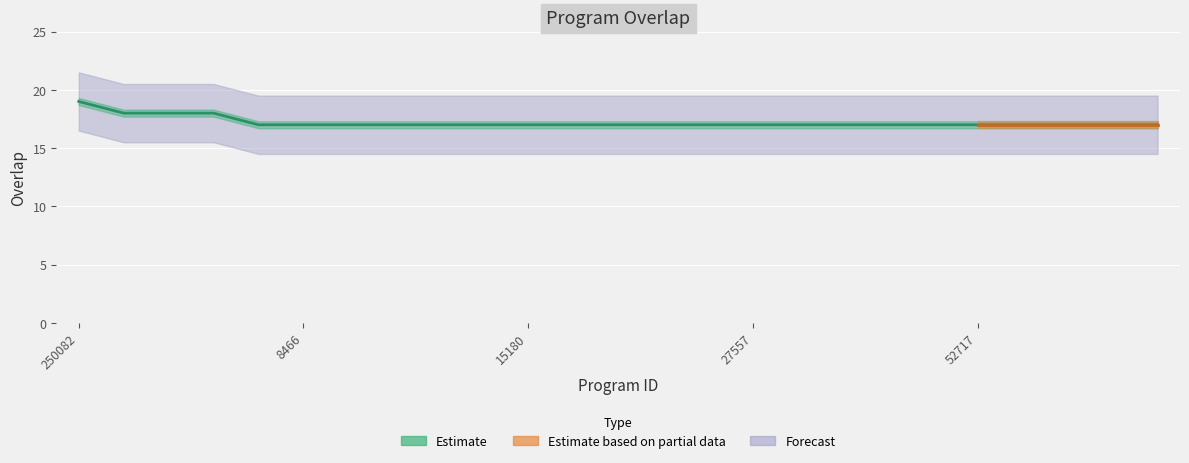

What is the change in value from 250082 to 228356?

-1